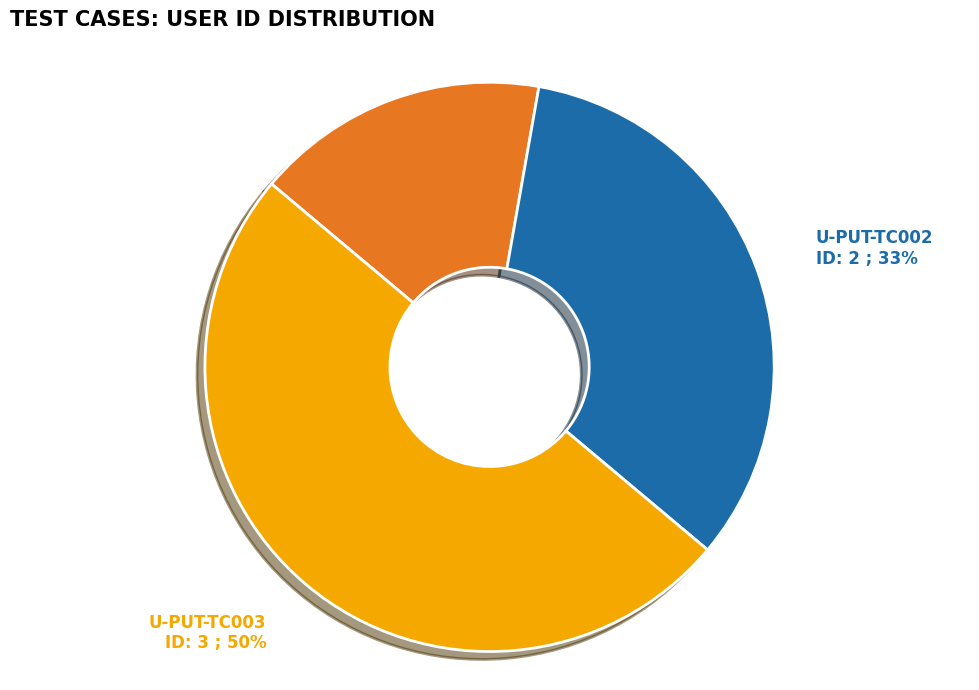

Which category has the biggest portion of the pie?

U-PUT-TC003